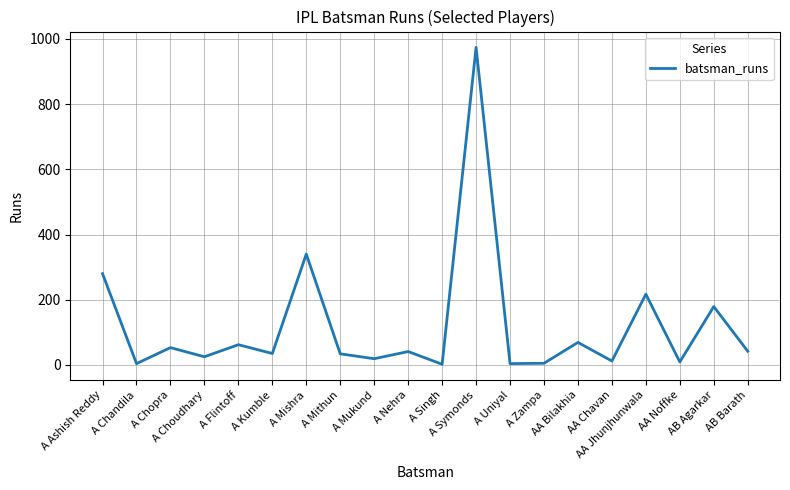

What is the sum of all values?

2406